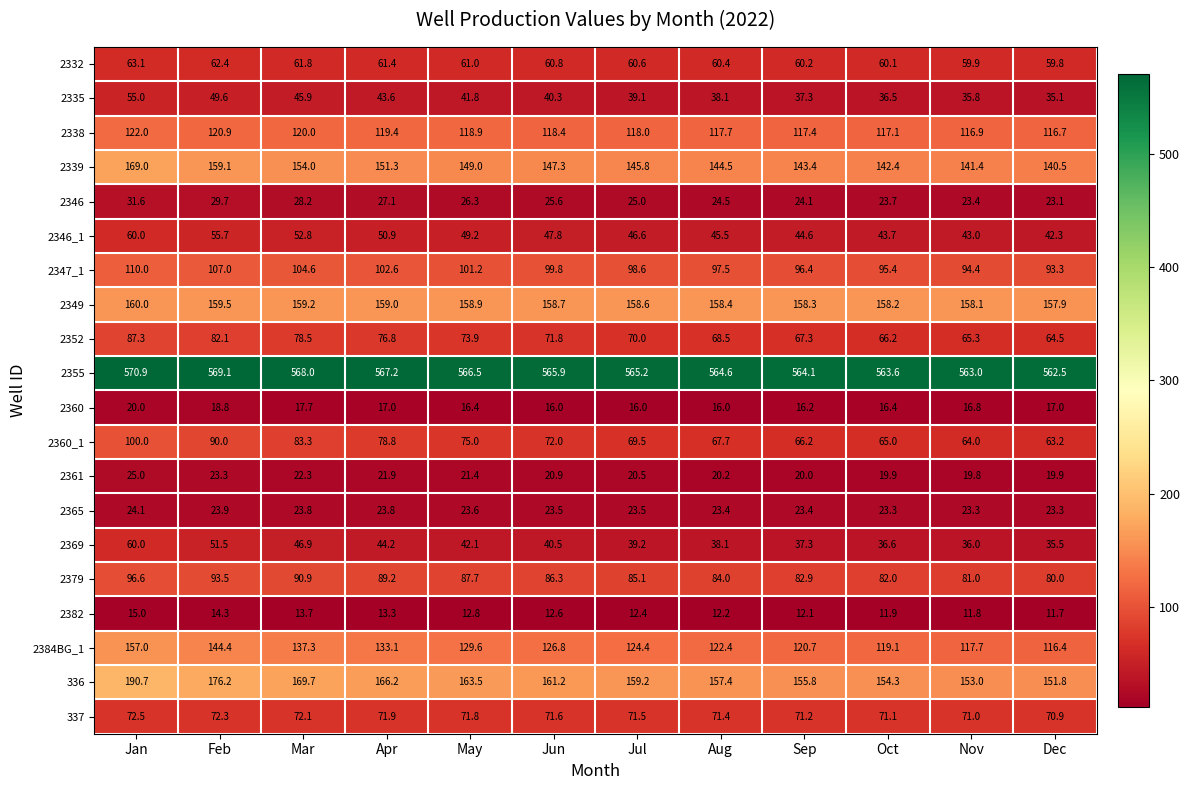

Which label corresponds to the largest value in the chart?

Jan